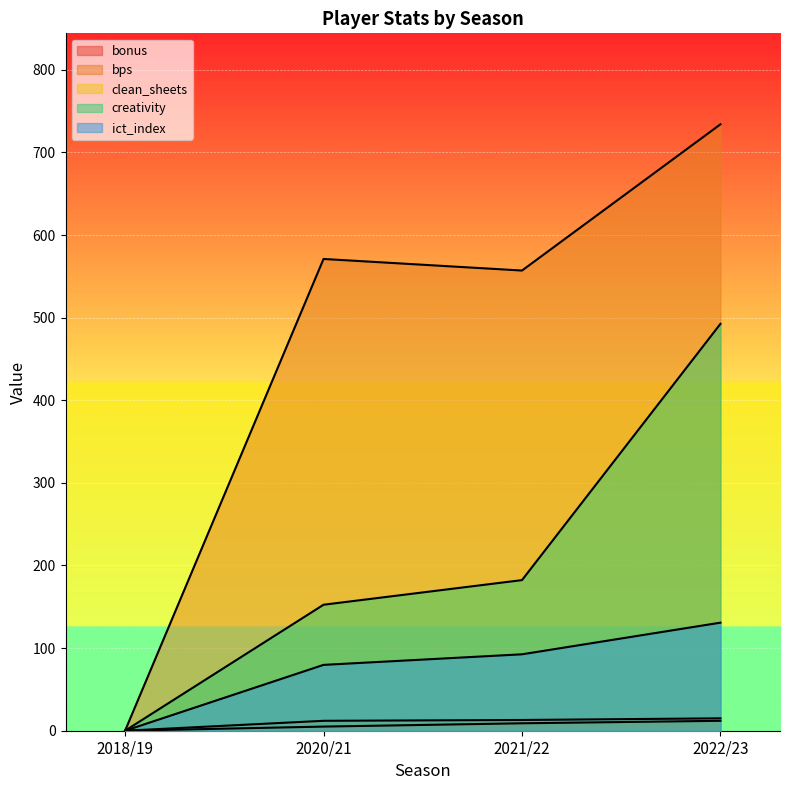

Rank the series at 2021/22 from highest to lowest value.

bps, creativity, ict_index, clean_sheets, bonus